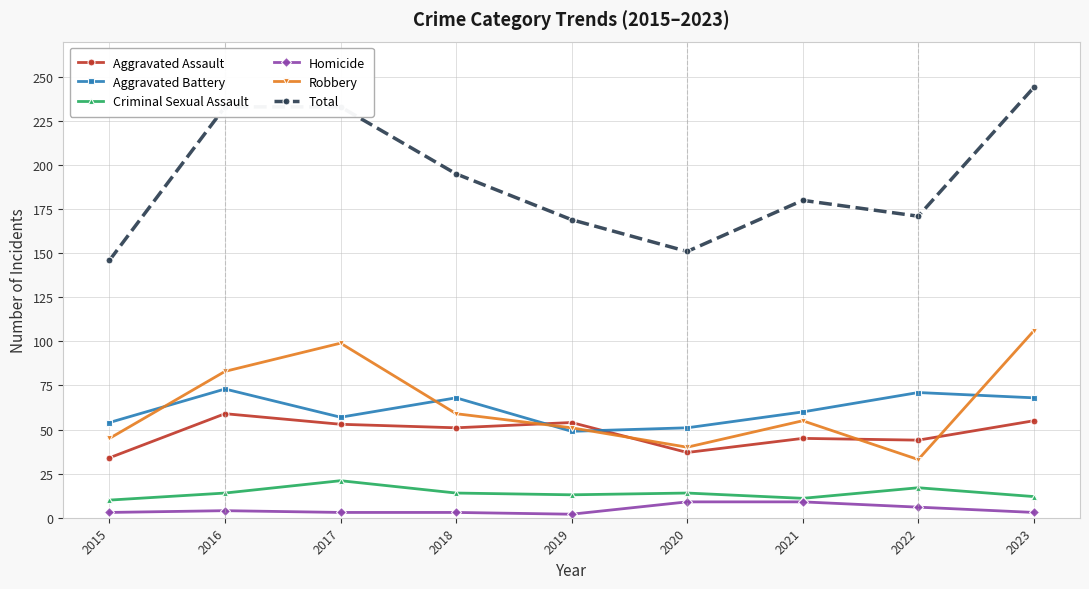

Which series has the largest range (max minus min)?

Total